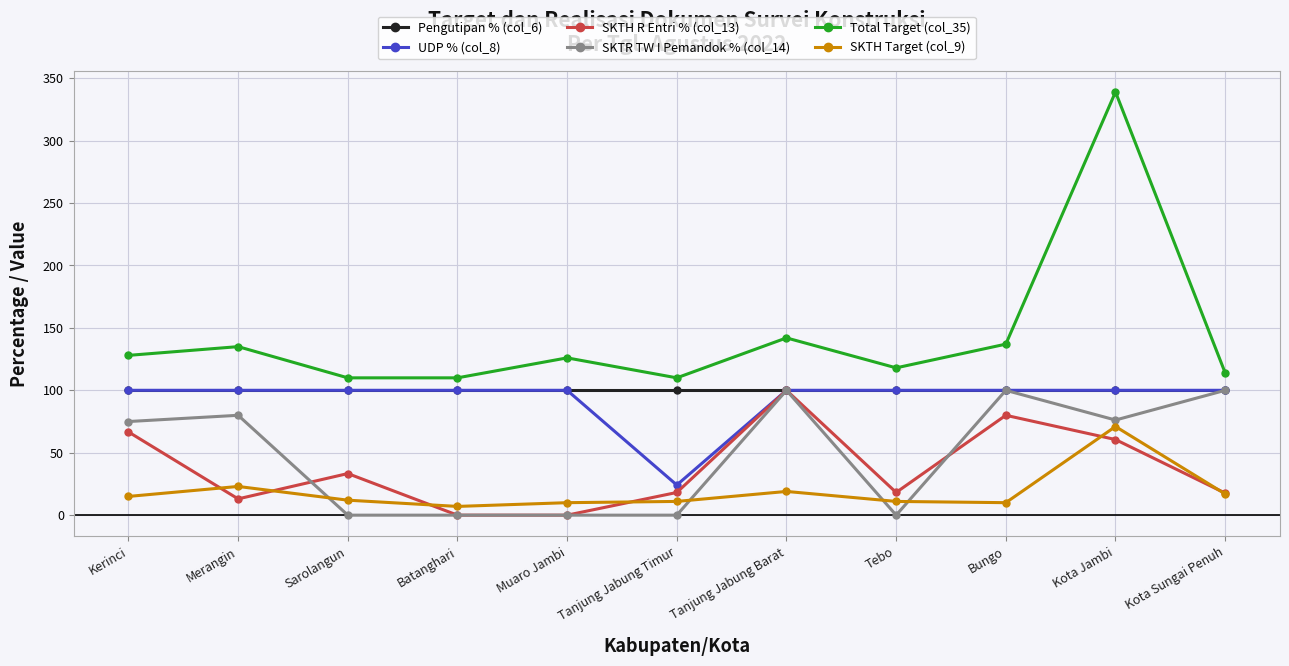

What is the average value of the Total Target (col_35) series?

142.6